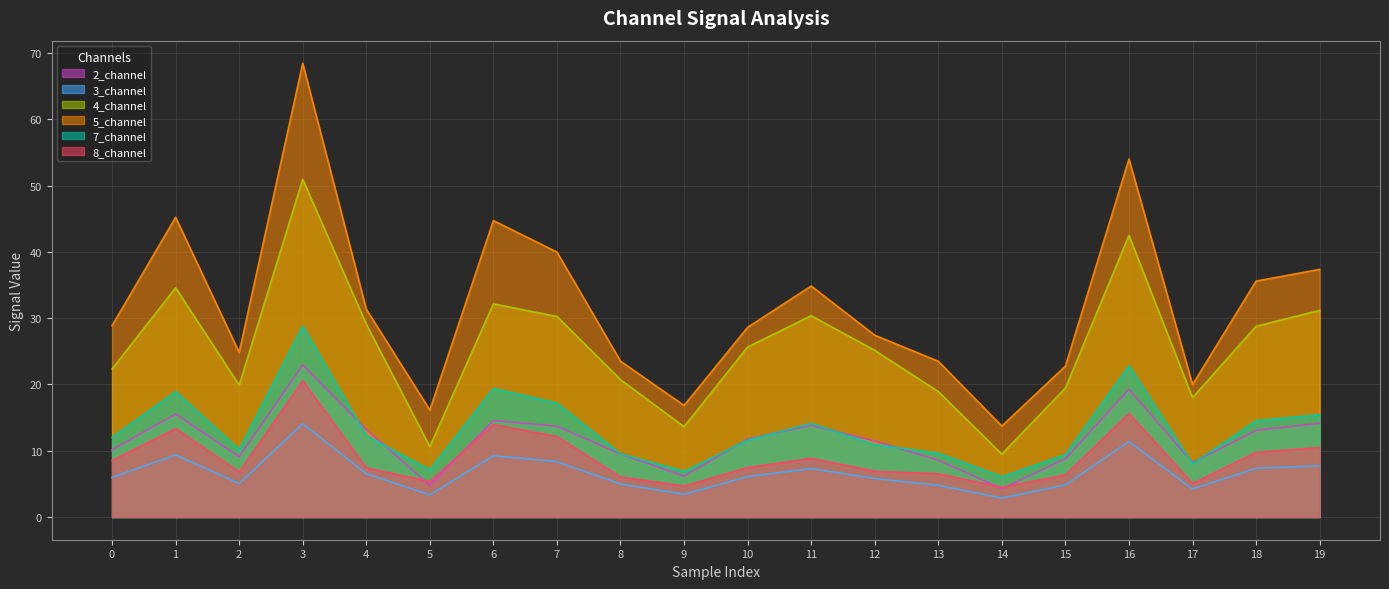

Is the value of 8_channel at 11 greater than the value of 7_channel at 4?

No